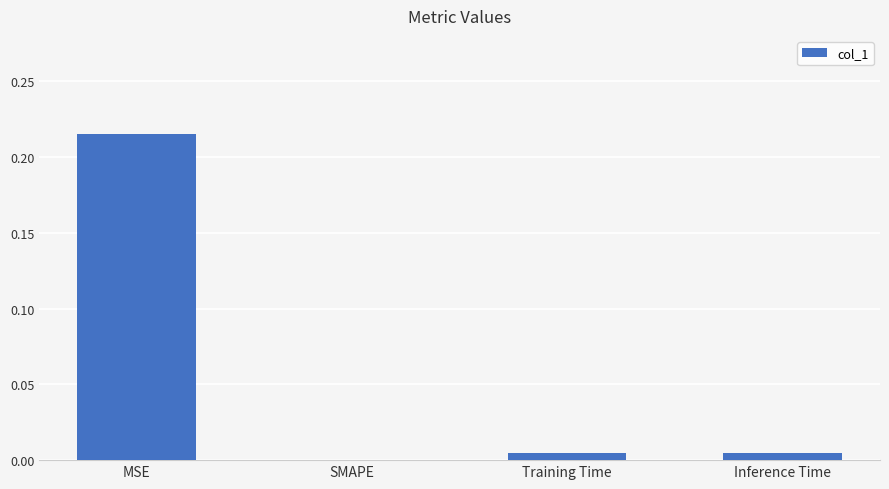

At which label is the value closest to 0?

SMAPE